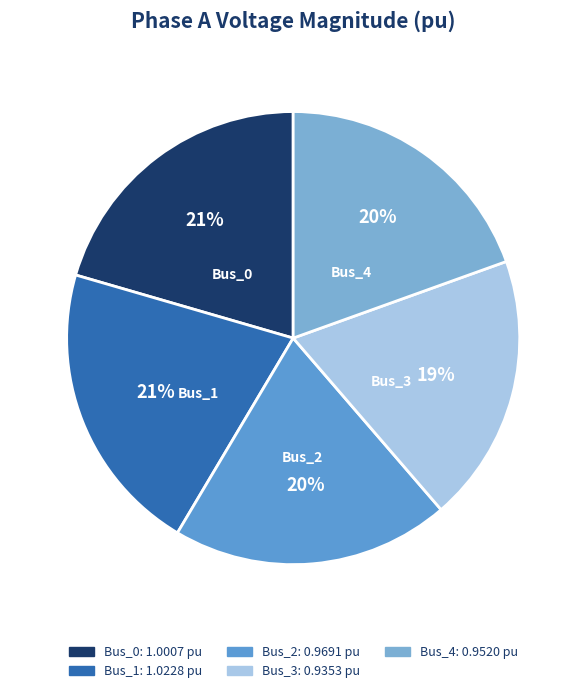

True or false: Bus_2 accounts for 7% of the total.

False